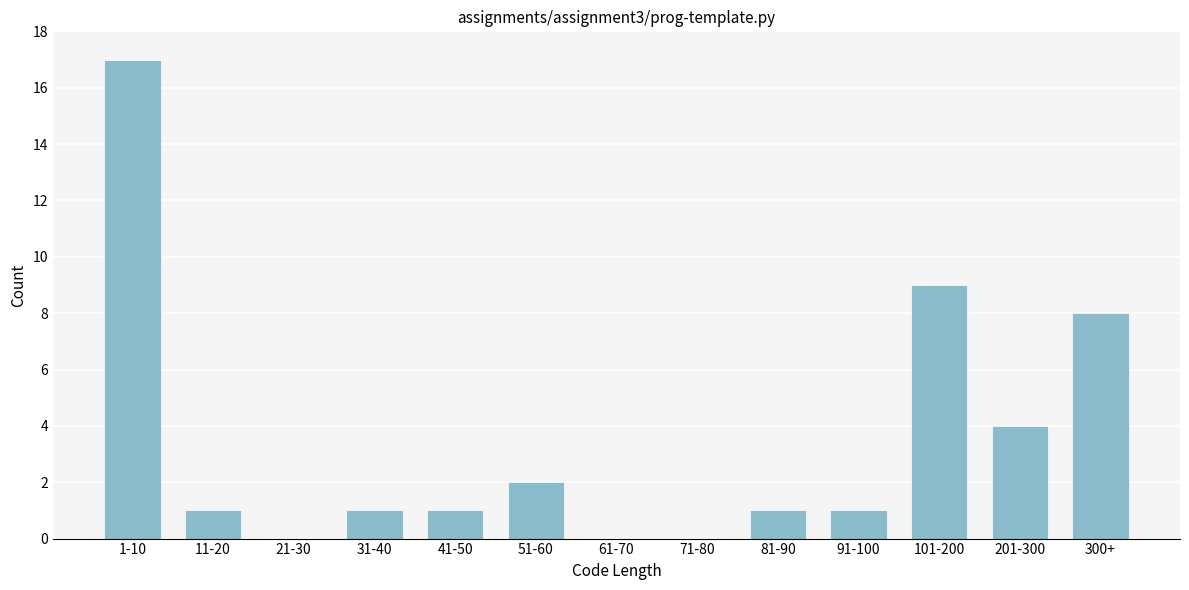

Reading left to right, transcribe all the data shown in this chart.

1-10=17	11-20=1	21-30=0	31-40=1	41-50=1	51-60=2	61-70=0	71-80=0	81-90=1	91-100=1	101-200=9	201-300=4	300+=8